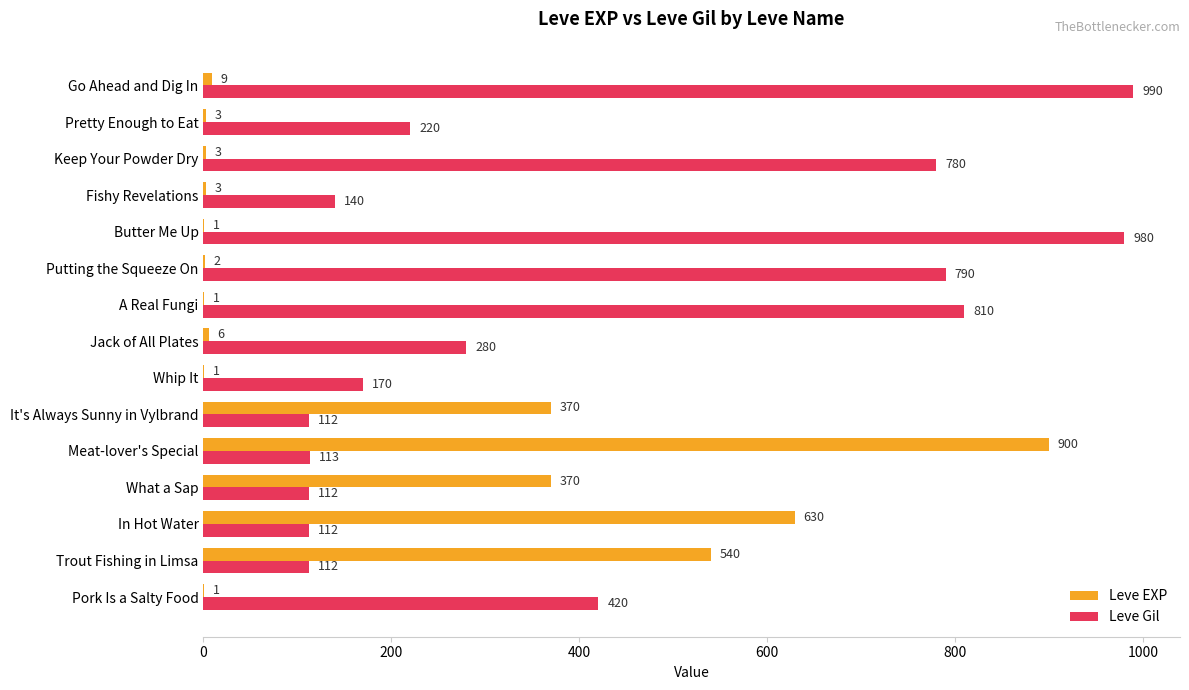

Which series changed the most between What a Sap and Meat-lover's Special?

Leve EXP